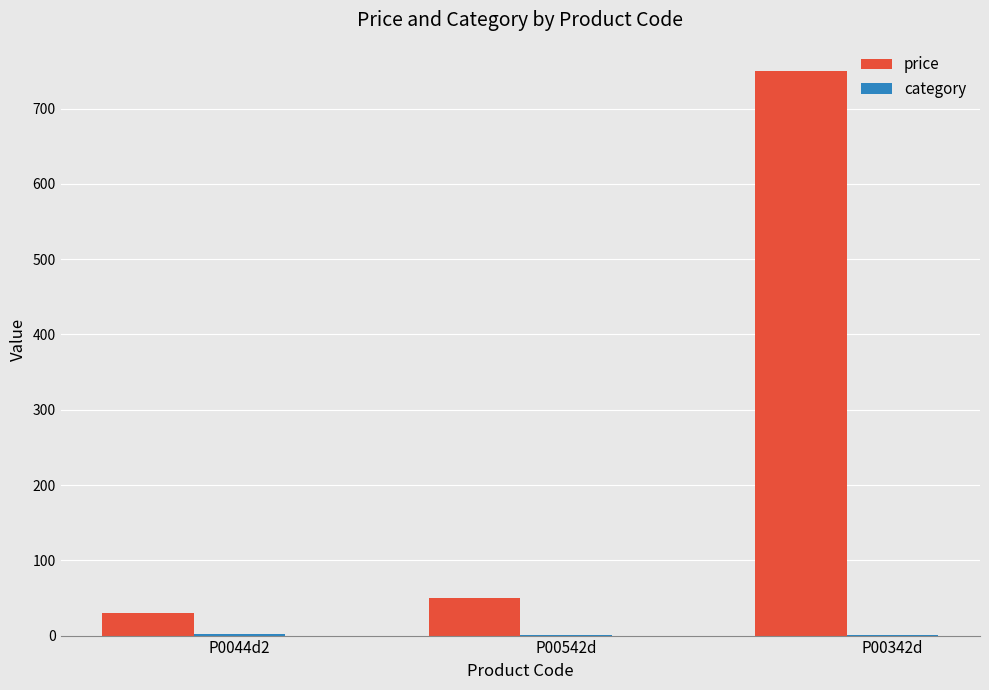

Which series has the largest total across all categories?

price